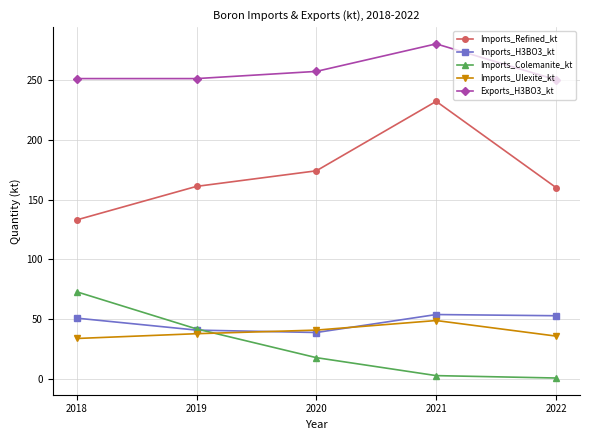

What is the difference between the highest and lowest values at 2022?

249